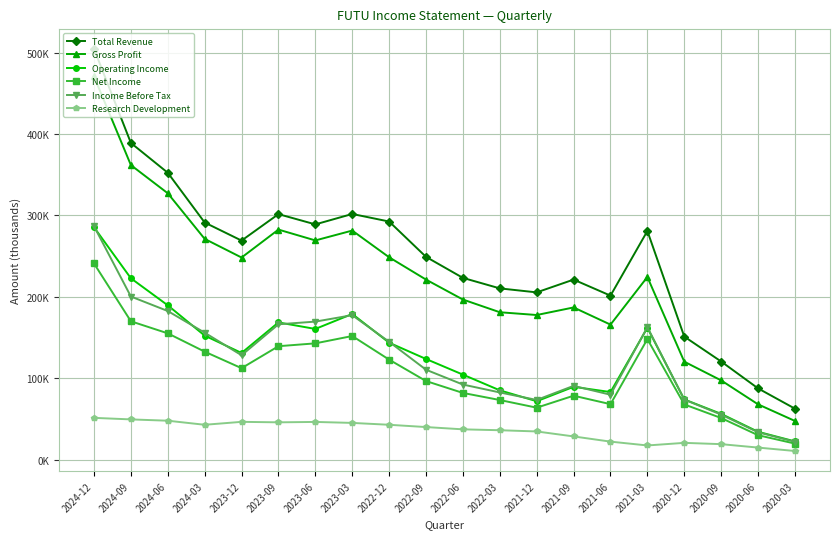

What position from the right is 2024-09?

19